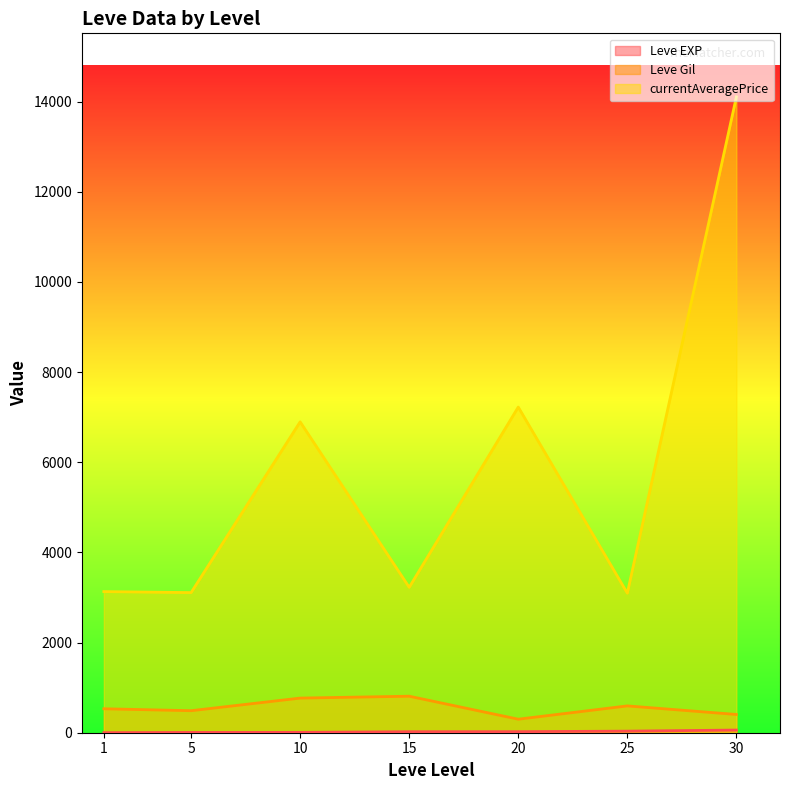

Which category has the highest value in the currentAveragePrice series?

30